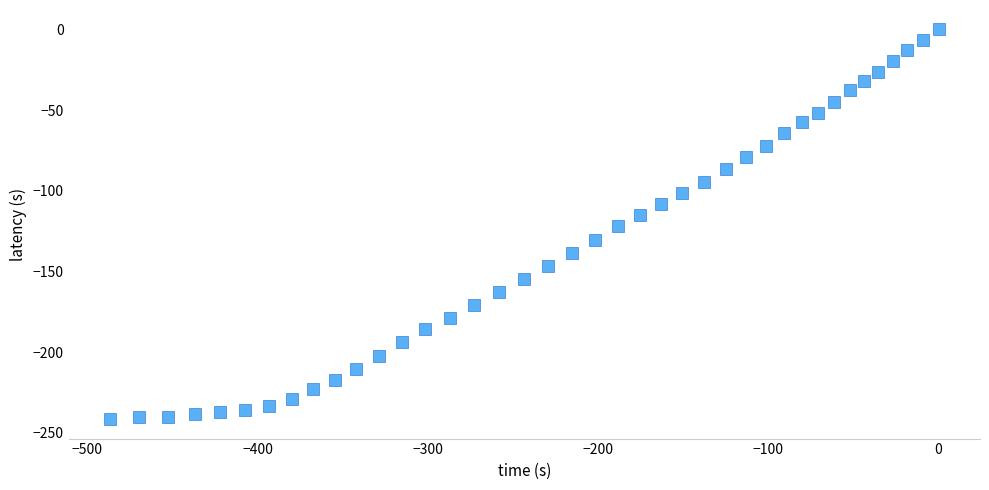

What is the range of Y values (max minus min)?

241.5